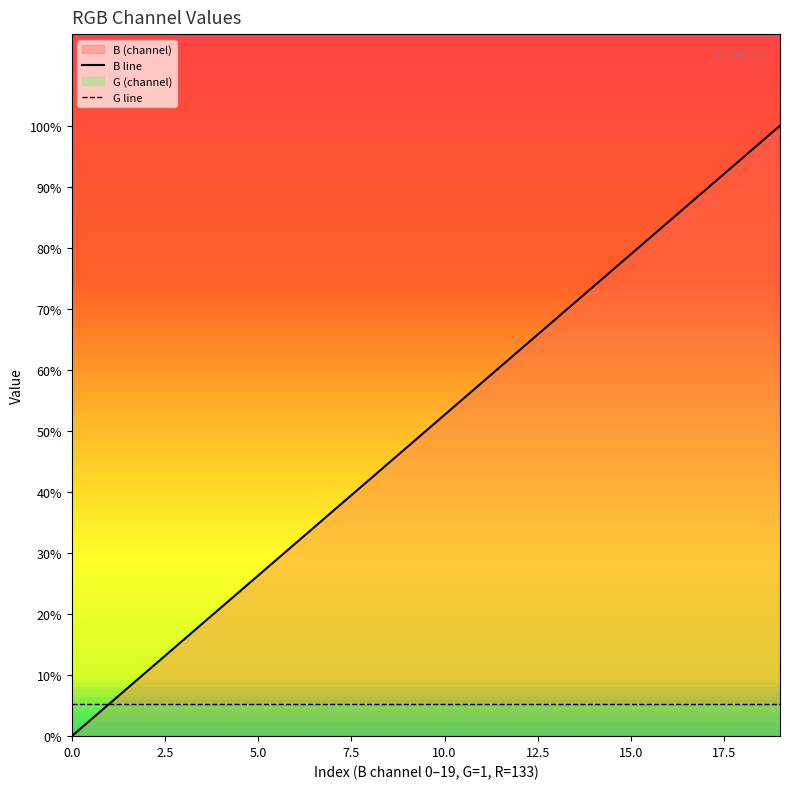

Which series has the largest range (max minus min)?

B line